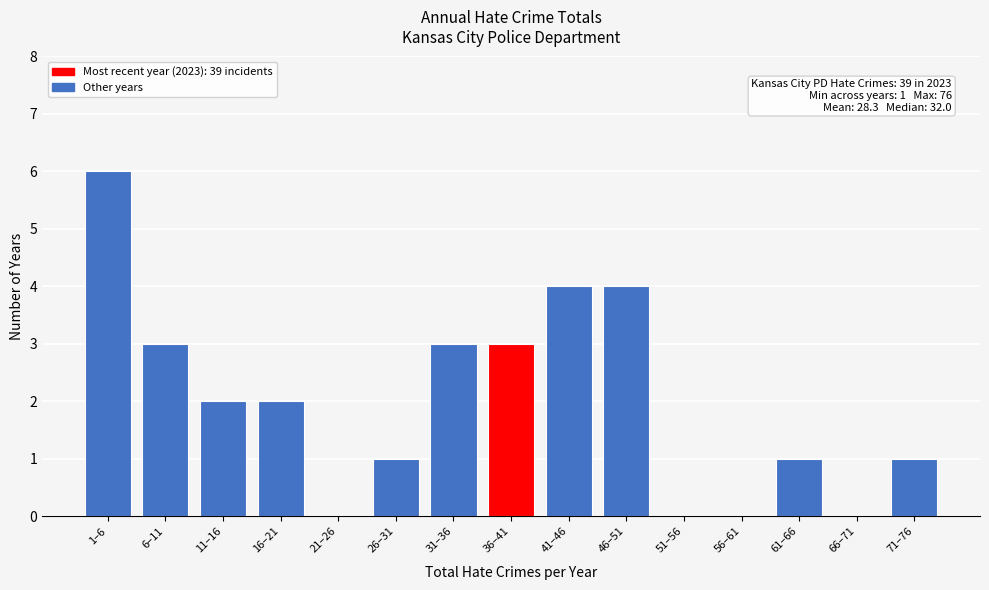

Reading right to left, extract all data points from this chart.

71–76=1	66–71=0	61–66=1	56–61=0	51–56=0	46–51=4	41–46=4	36–41=3	31–36=3	26–31=1	21–26=0	16–21=2	11–16=2	6–11=3	1–6=6